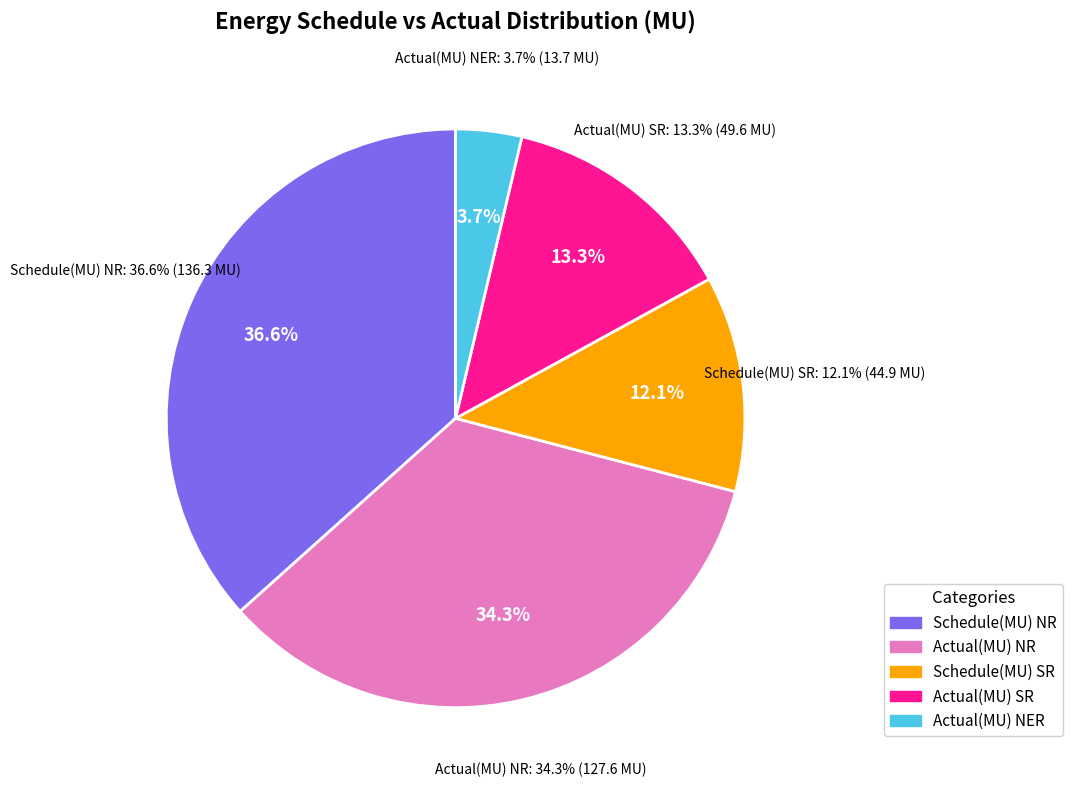

Rank the categories by value from highest to lowest.

Schedule(MU) NR, Actual(MU) NR, Actual(MU) SR, Schedule(MU) SR, Actual(MU) NER